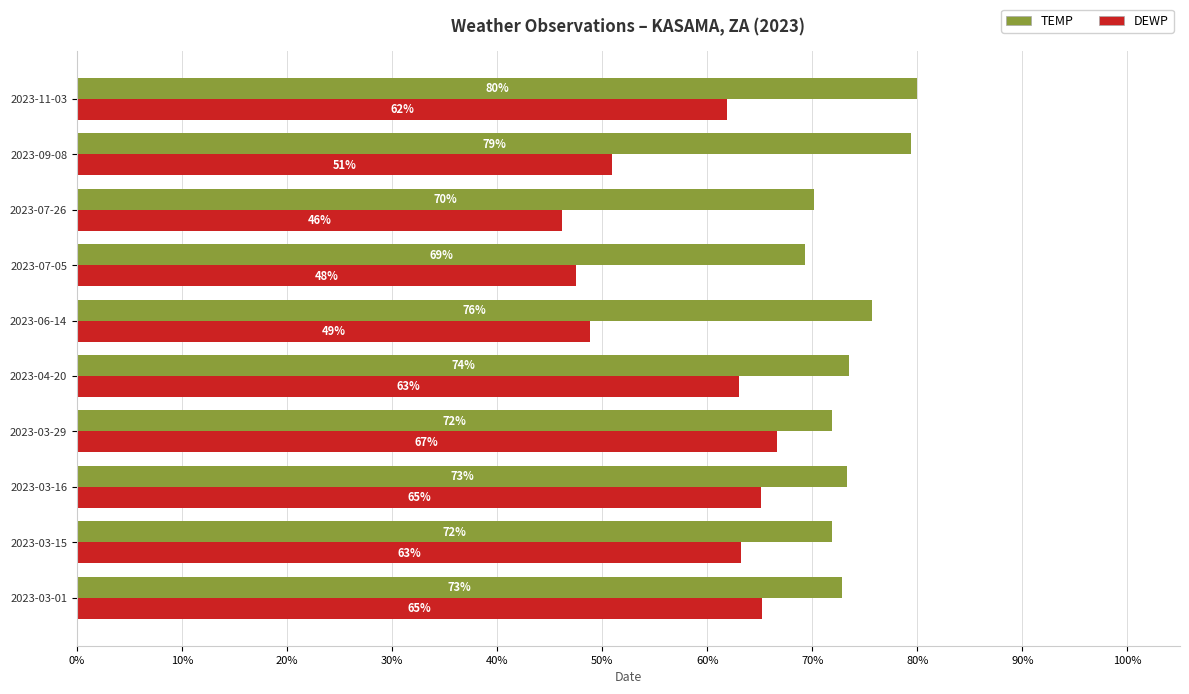

How many data points does each series have?

10